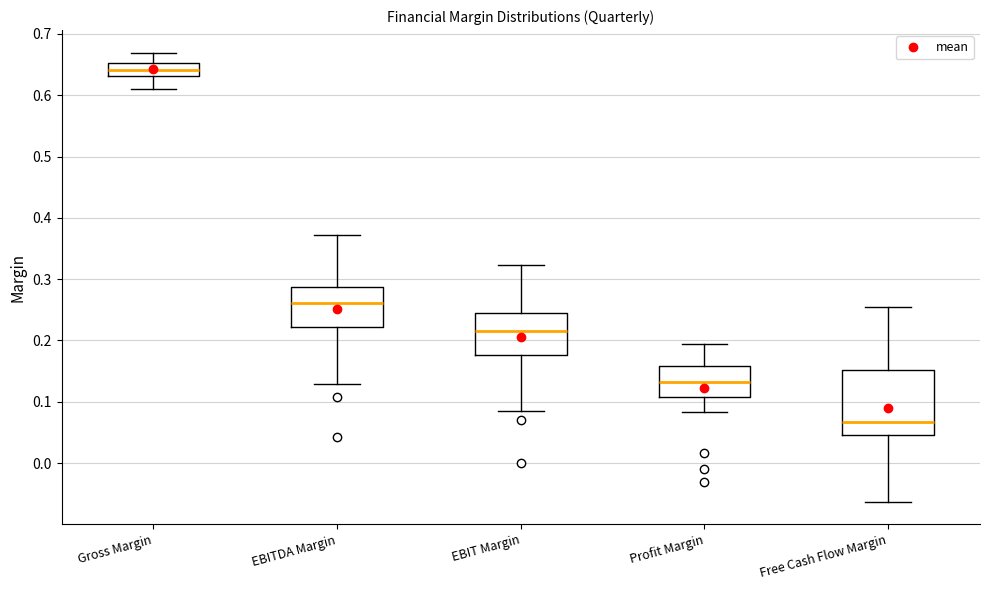

Reading left to right, read every box against the y-axis: the position of its median line, the range the box covers, and the ends of its whiskers. The values are not printed on the chart, so give them approximately, as read against the axis.

Gross Margin: median 0.64, box 0.63 to 0.65, whiskers 0.61 to 0.67
EBITDA Margin: median 0.26, box 0.22 to 0.29, whiskers 0.13 to 0.37
EBIT Margin: median 0.21, box 0.18 to 0.25, whiskers 0.09 to 0.32
Profit Margin: median 0.13, box 0.11 to 0.16, whiskers 0.08 to 0.20
Free Cash Flow Margin: median 0.07, box 0.05 to 0.15, whiskers -0.06 to 0.25